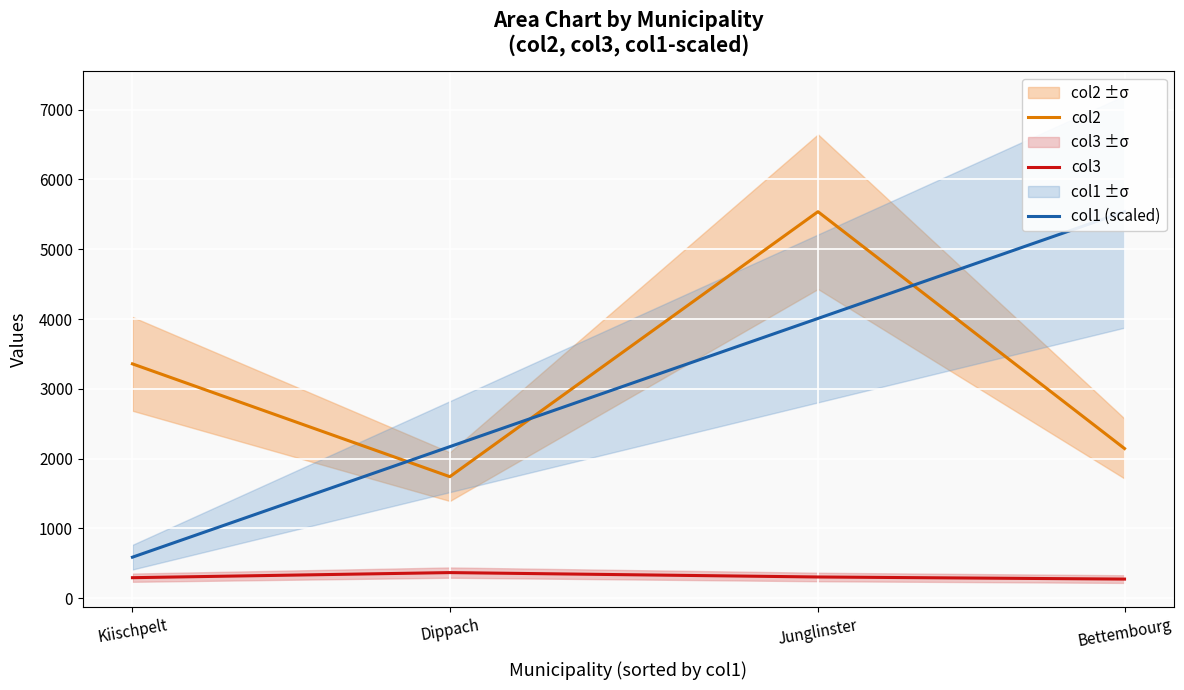

What position from the right is Dippach?

3